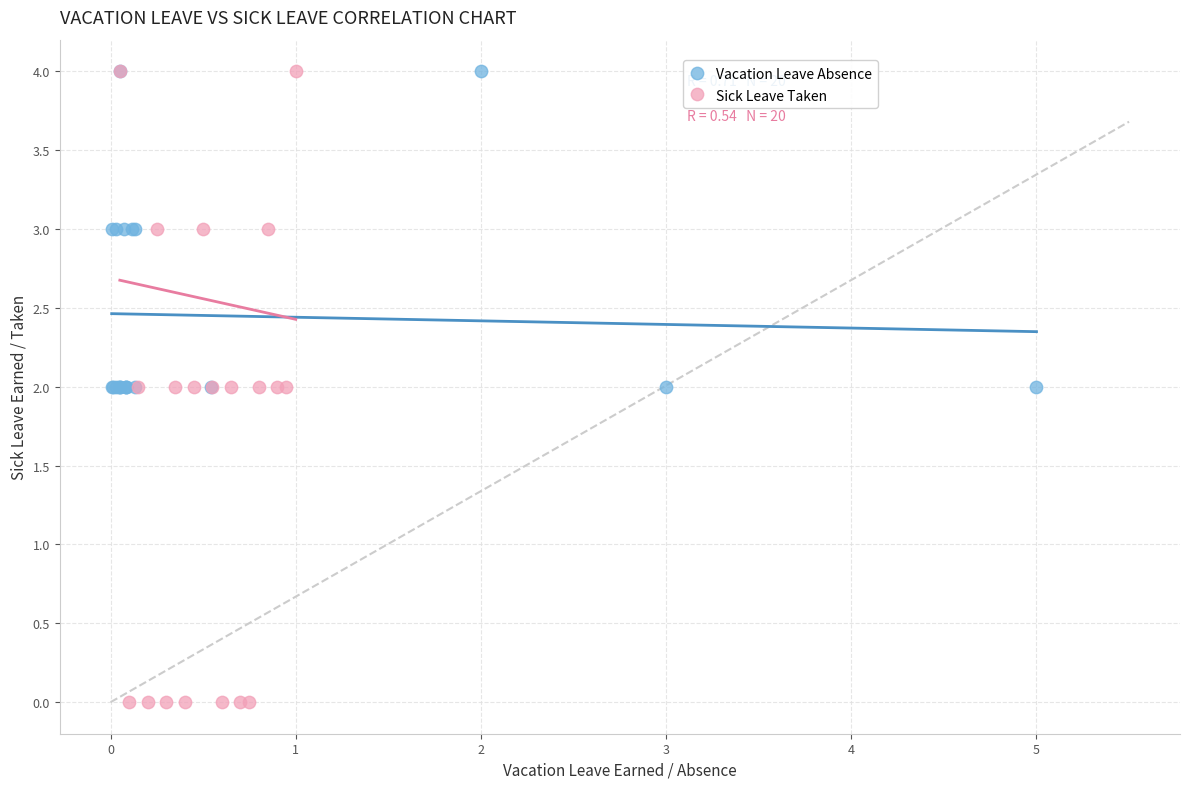

Which series has the widest spread of Y values?

Sick Leave Taken